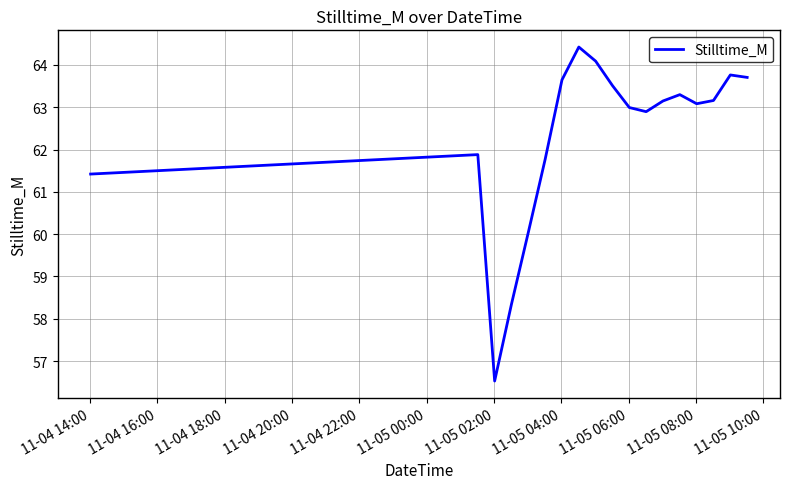

What is the difference between the maximum and minimum values?

7.9